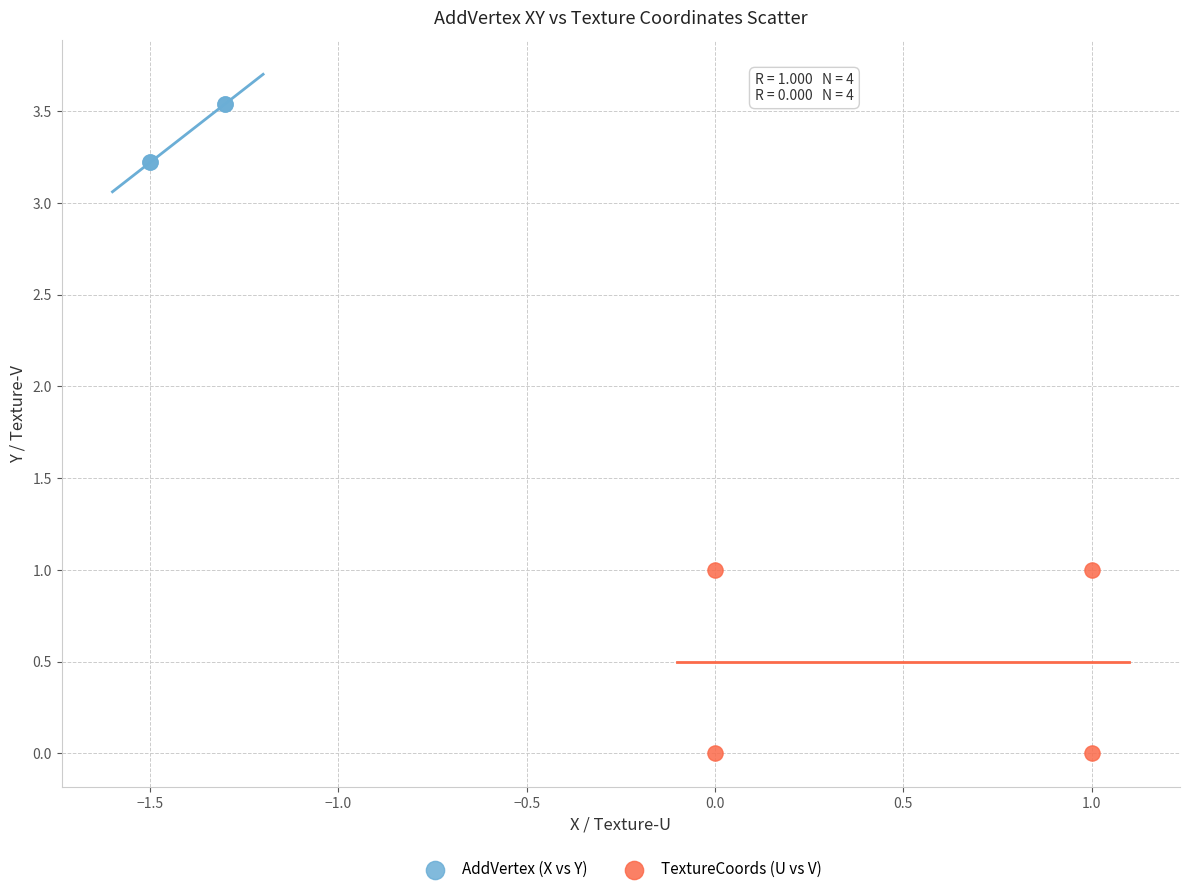

What are all the series names shown in the legend?

AddVertex (X vs Y), TextureCoords (U vs V)